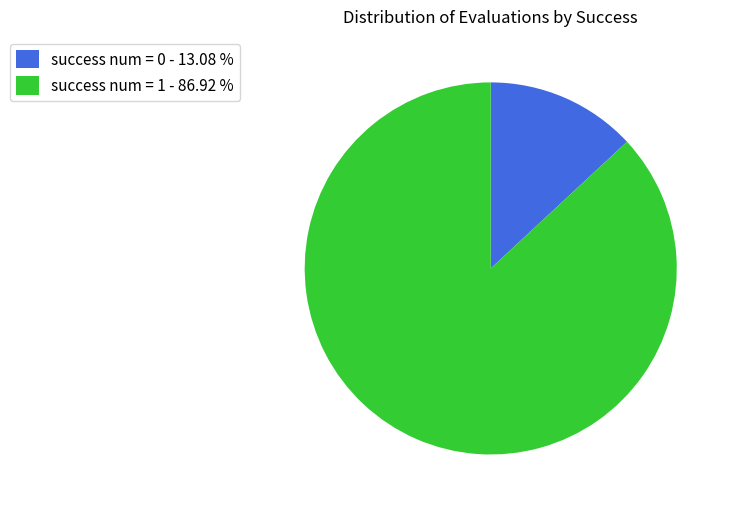

Do success num = 0 - 13.08 % and success num = 1 - 86.92 % together represent more than half of the pie?

Yes